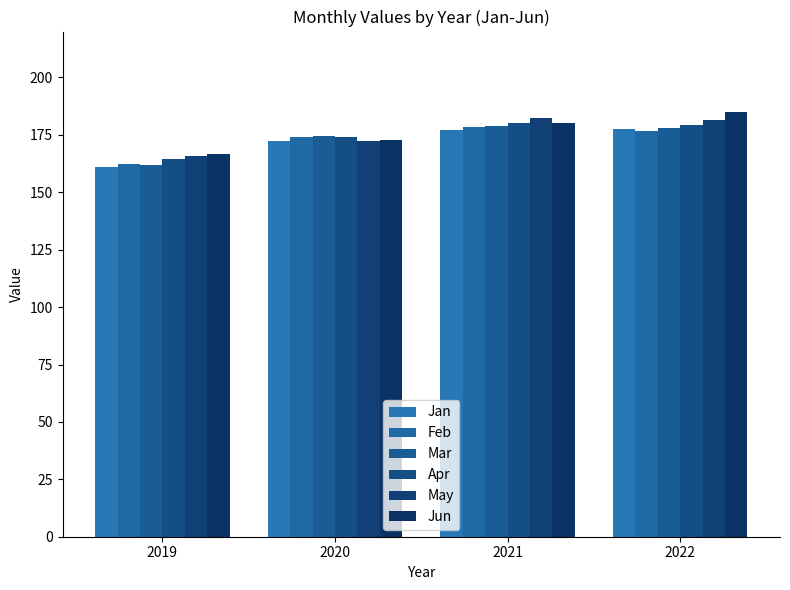

Is it true that Jan equals 160.9 at 2019?

True